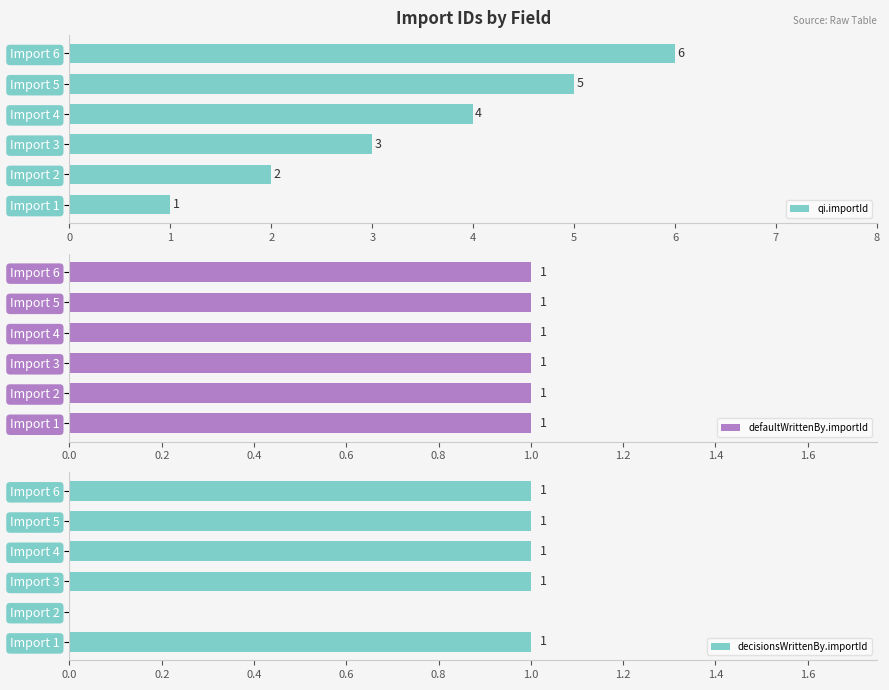

At which label does qi.importId reach its minimum?

Import 1